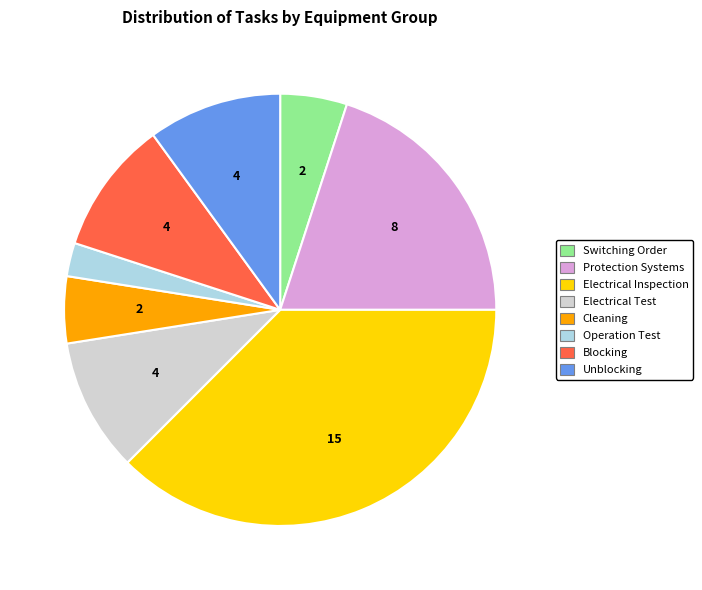

Is it true that Cleaning is 5% of the pie?

True